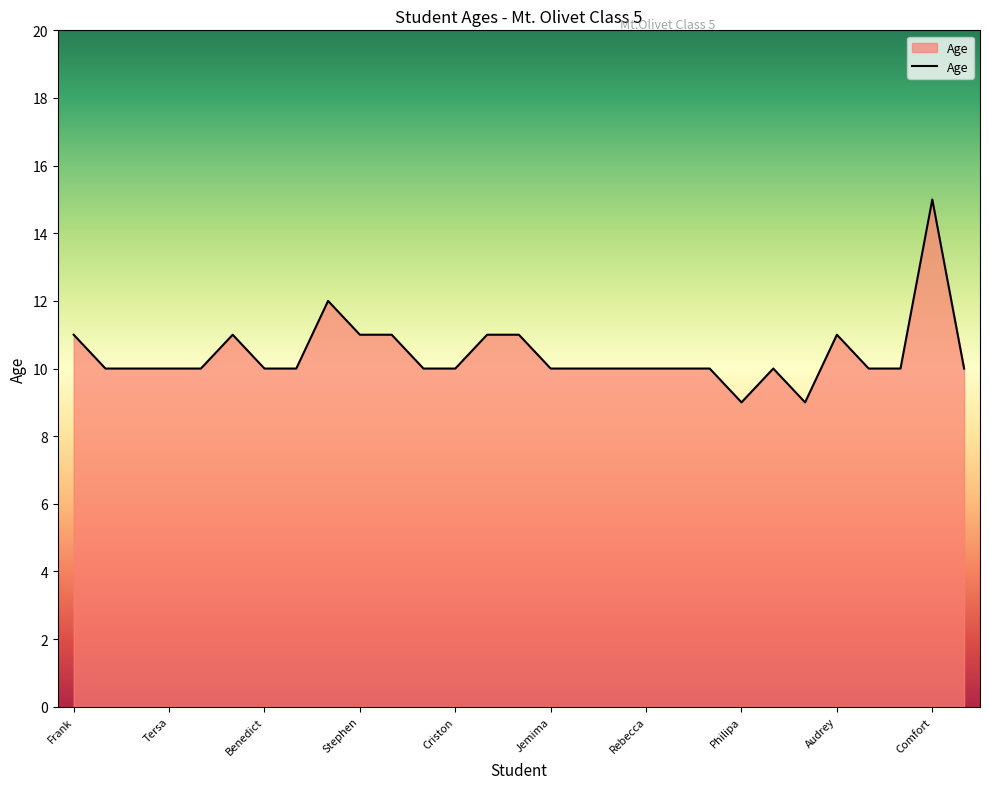

How many distinct data groups are displayed?

1